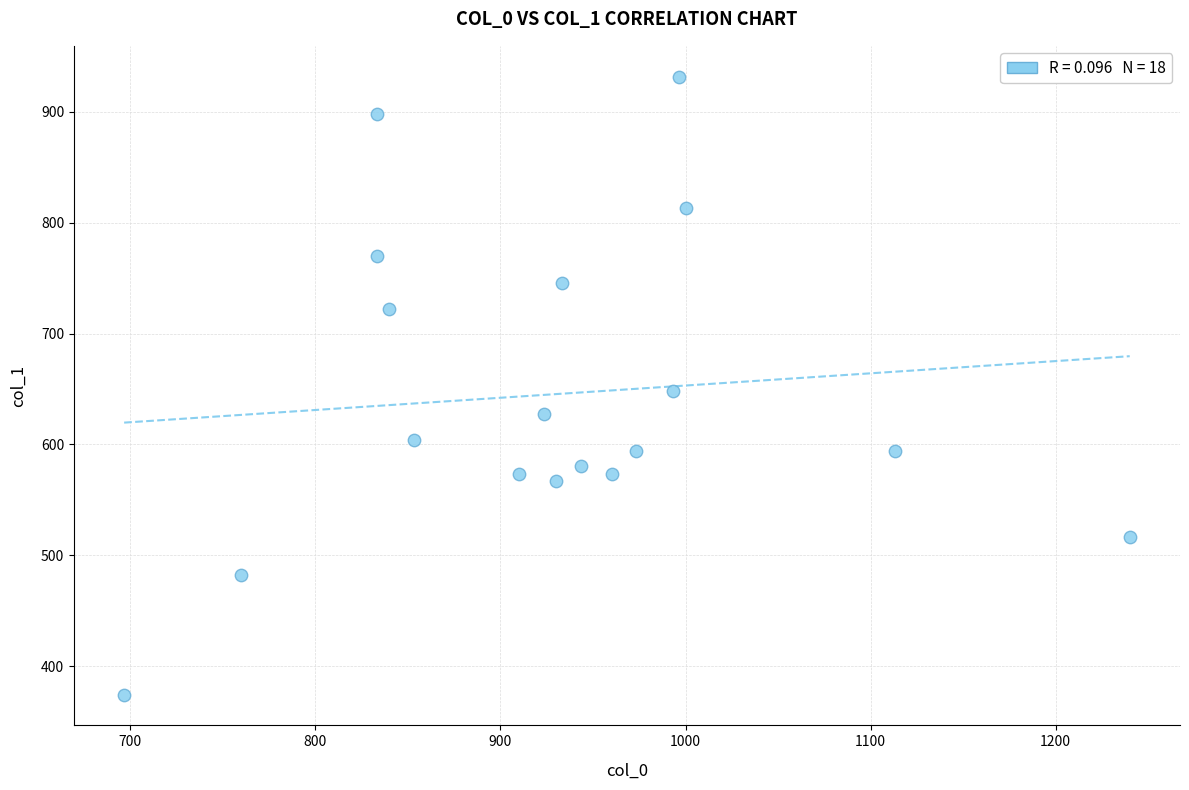

What is the range of X values (max minus min)?

543.3